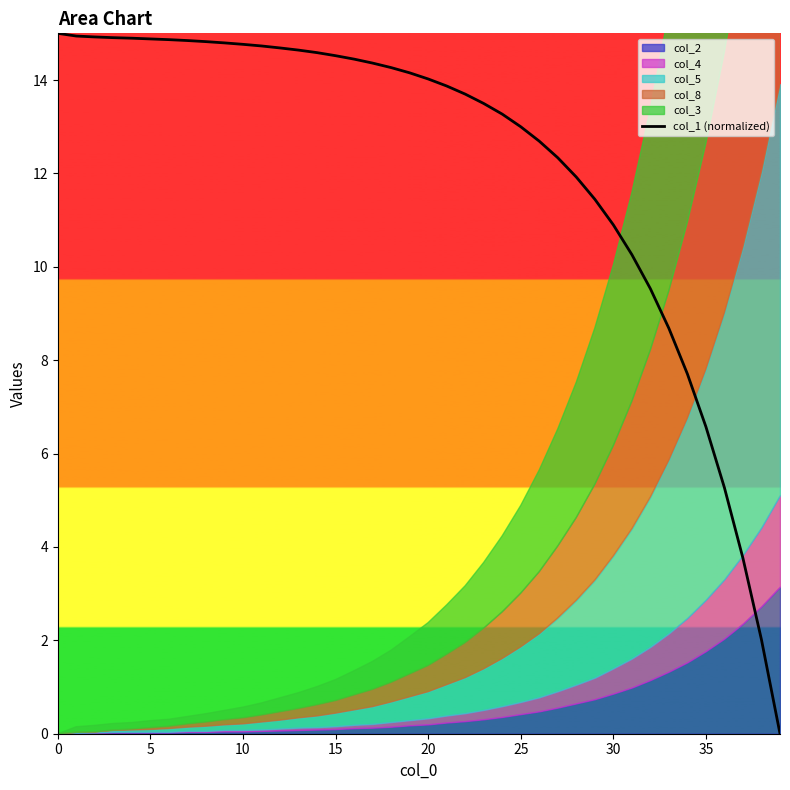

Reading left to right, extract all data points from this chart.

15.0	14.9	14.9	14.9	14.9	14.9	14.9	14.8	14.8	14.8	14.8	14.7	14.7	14.6	14.6	14.5	14.4	14.4	14.3	14.2	14.0	13.9	13.7	13.5	13.3	13.0	12.7	12.3	11.9	11.4	10.9	10.3	9.5	8.7	7.7	6.6	5.3	3.8	2.0	0.0